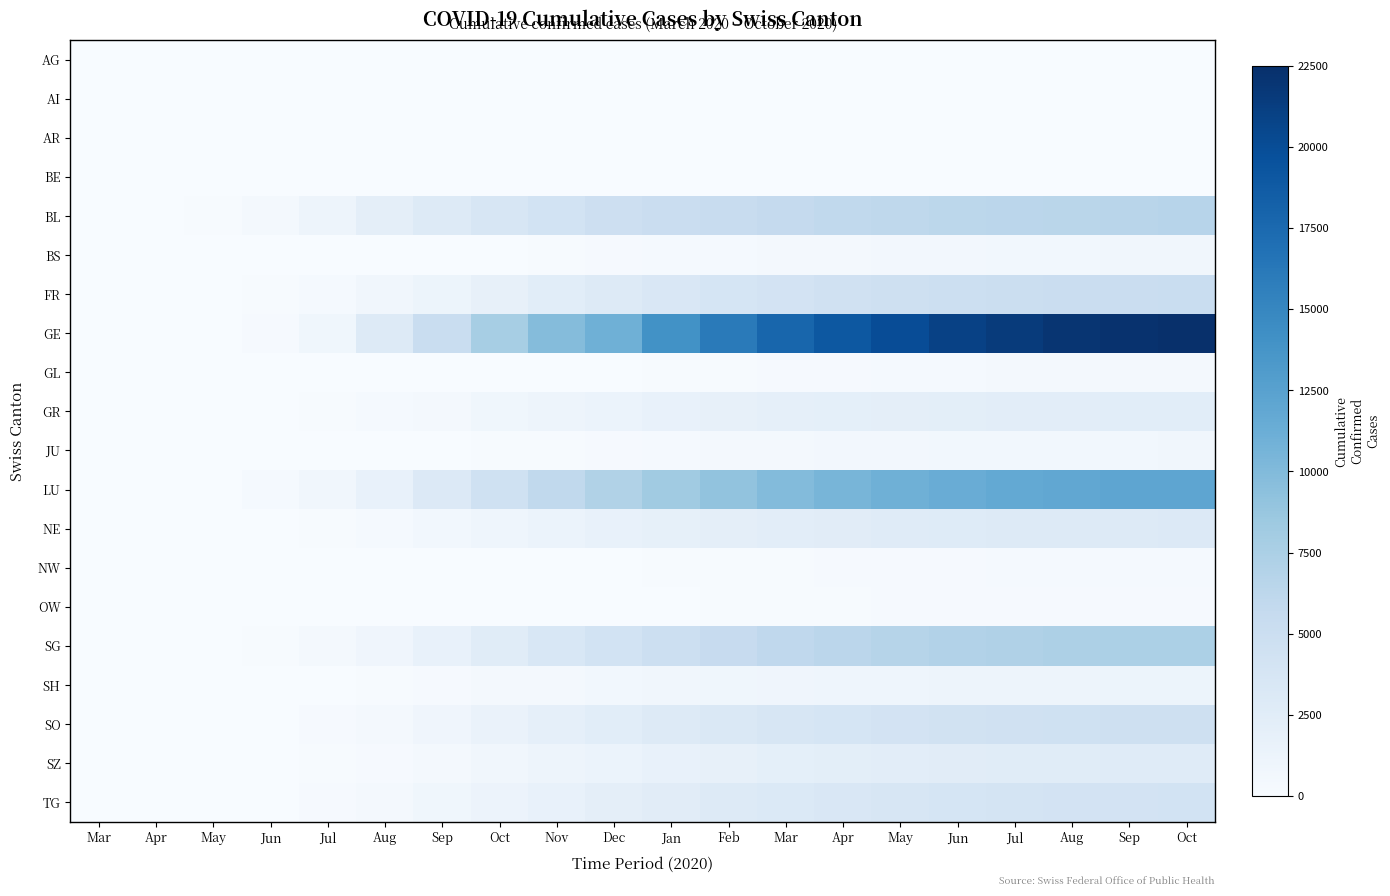

Which series has the largest total across all categories?

GE